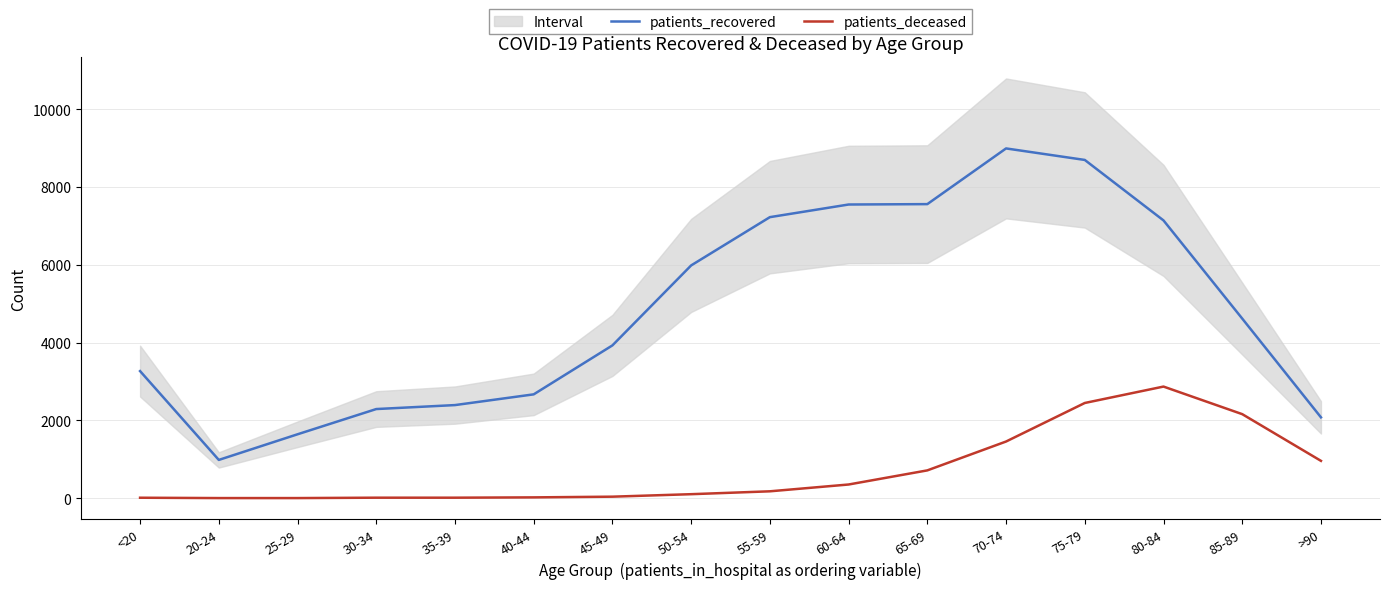

How many data points in patients_deceased are above 177?

7